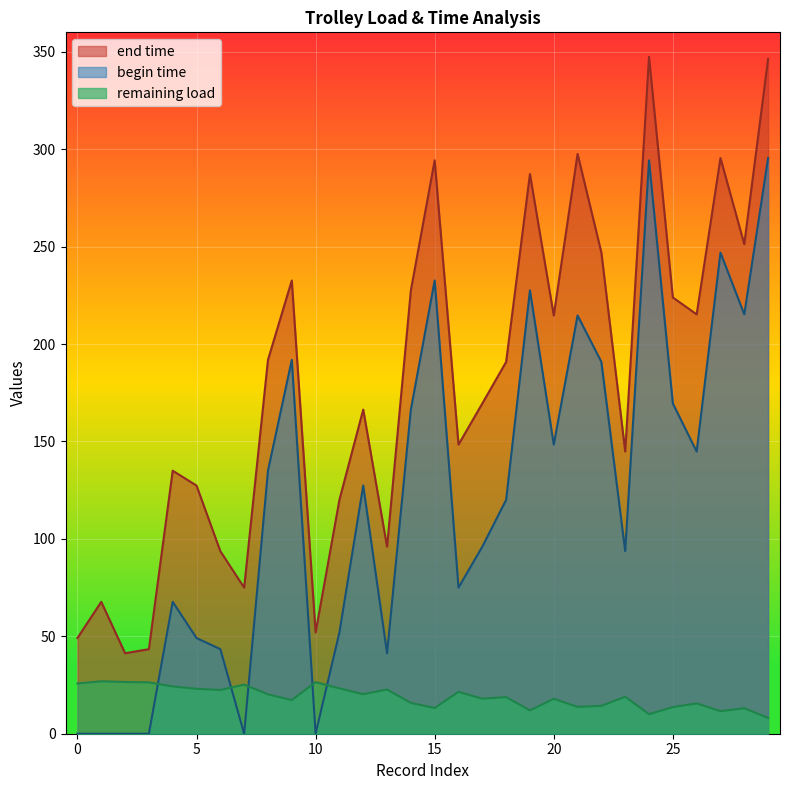

The value of remaining load at 20 is 30.3. True or false?

False